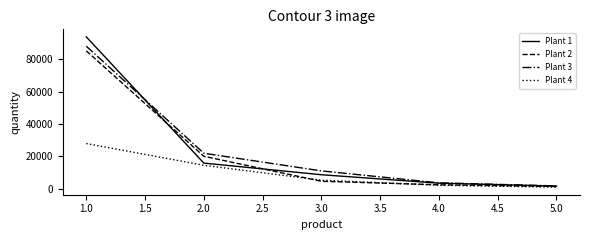

What is the greatest value displayed?

93966.9